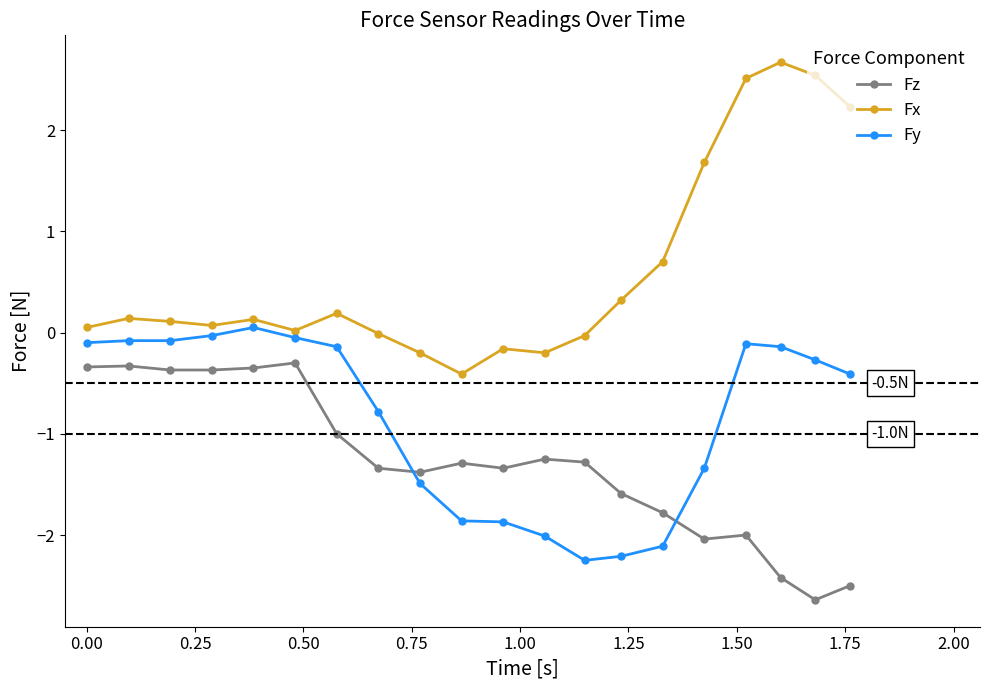

Which series has the widest spread of values?

Fx